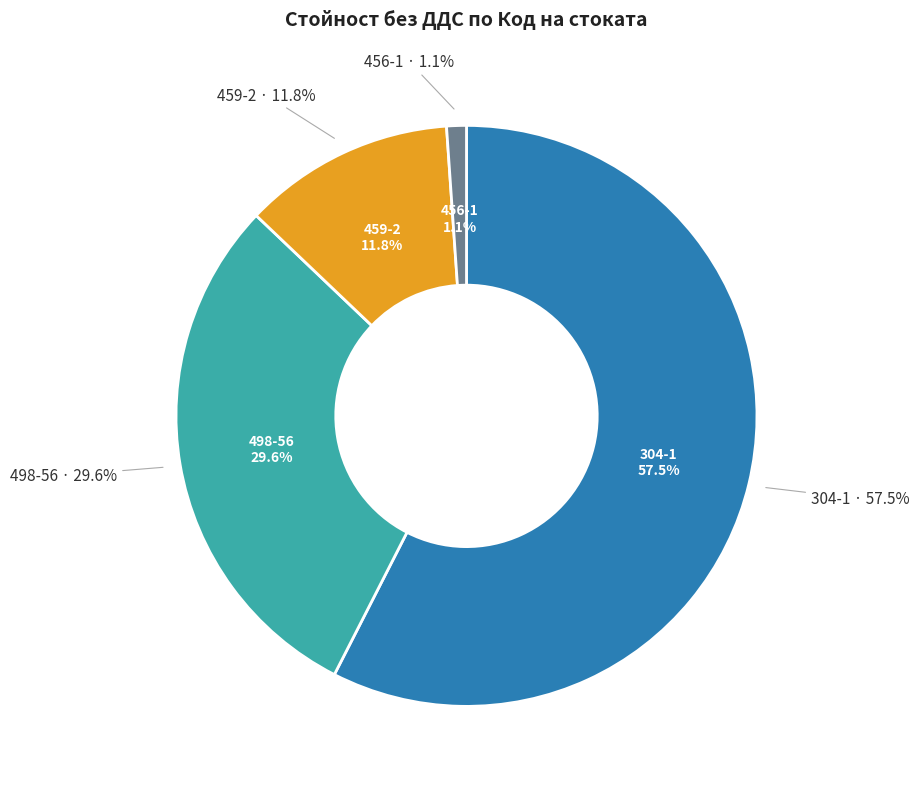

What is the majority slice?

304-1